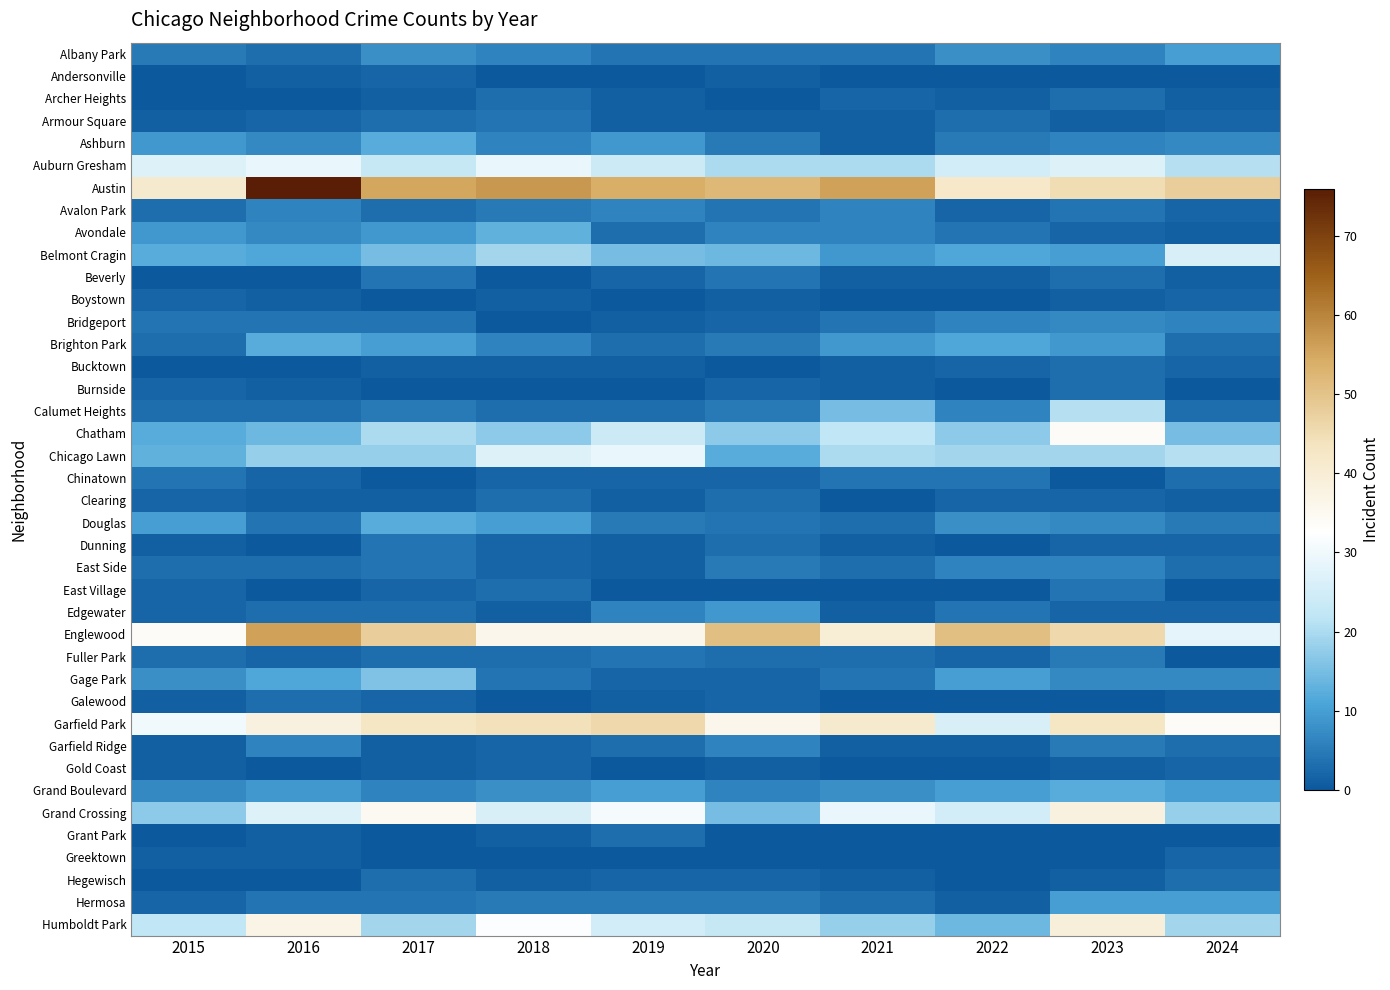

What is the total value across all series at 2021?

338